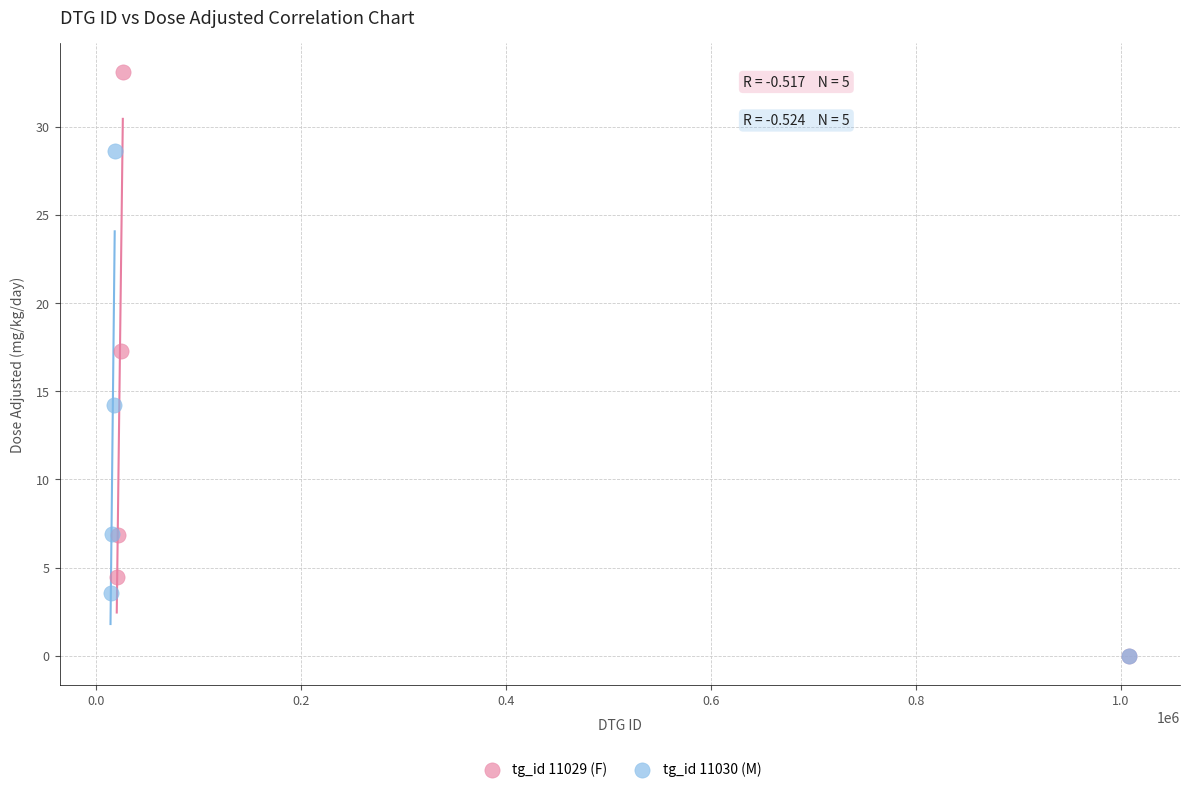

Which series has the largest Y range (max minus min)?

tg_id 11029 (F)